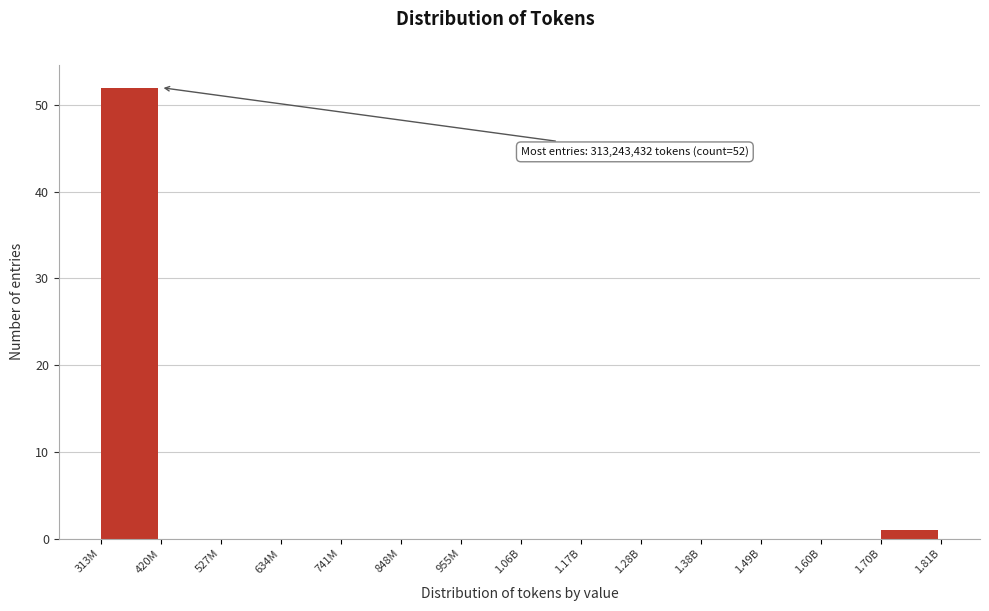

Reading right to left, transcribe all the data shown in this chart.

1.70B=1	1.60B=0	1.49B=0	1.38B=0	1.28B=0	1.17B=0	1.06B=0	955M=0	848M=0	741M=0	634M=0	527M=0	420M=0	313M=52